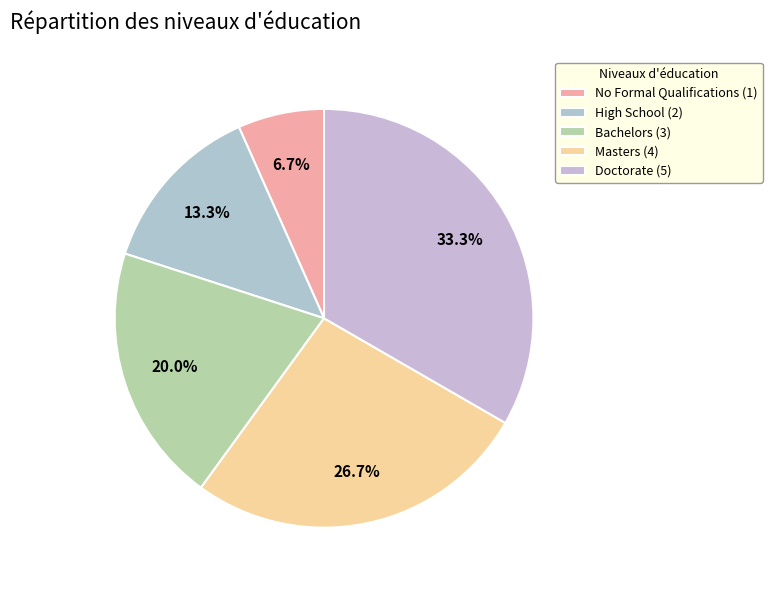

How many segments does this pie chart have?

5